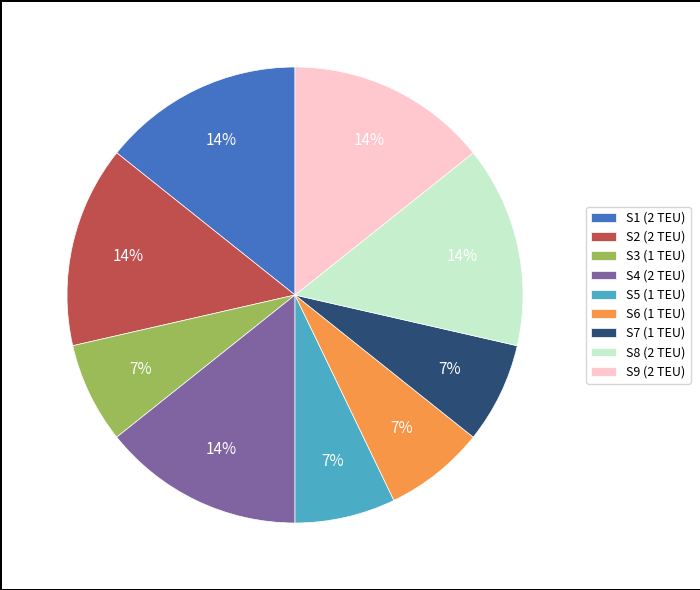

Between S8 (2 TEU) and S6 (1 TEU), which is larger?

S8 (2 TEU)